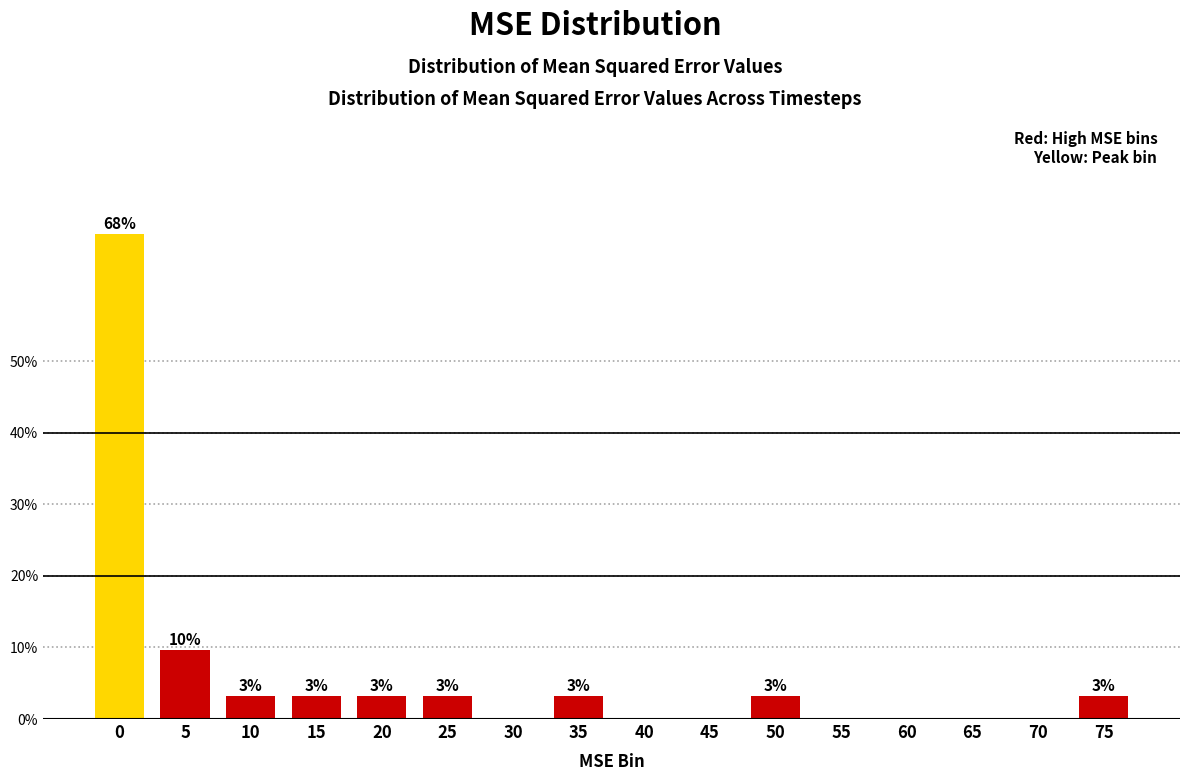

Are the bars horizontal?

No